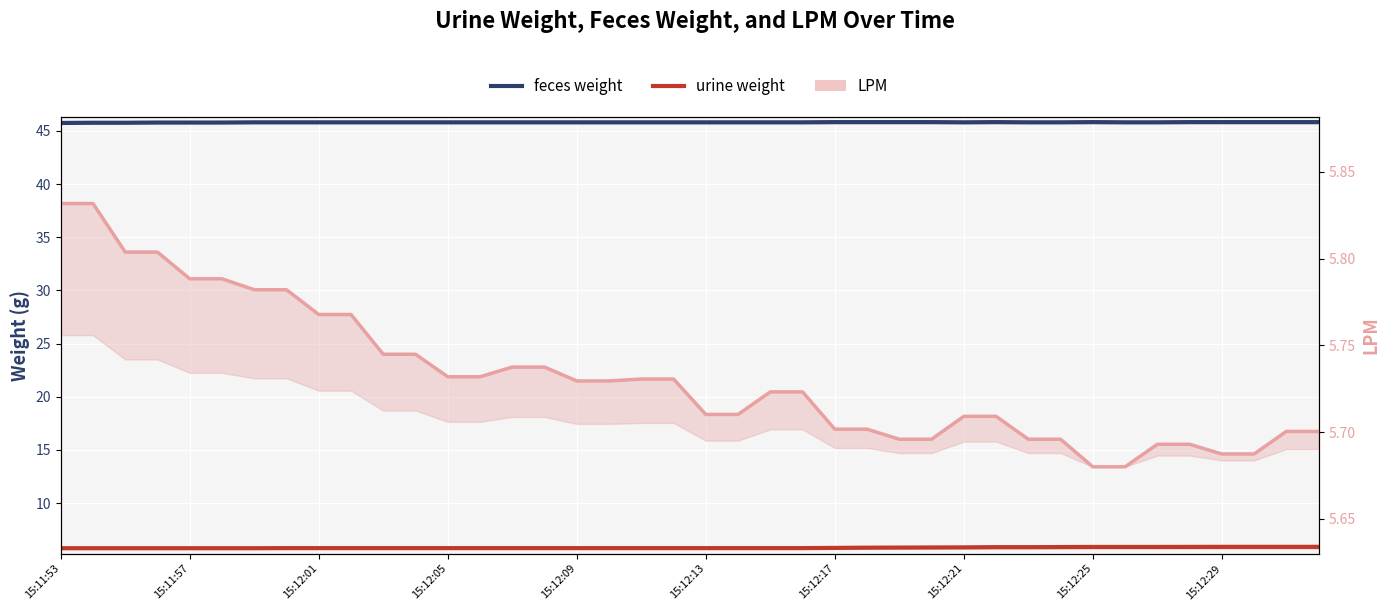

Is it true that urine weight equals 5.8 at 15:11:59?

True